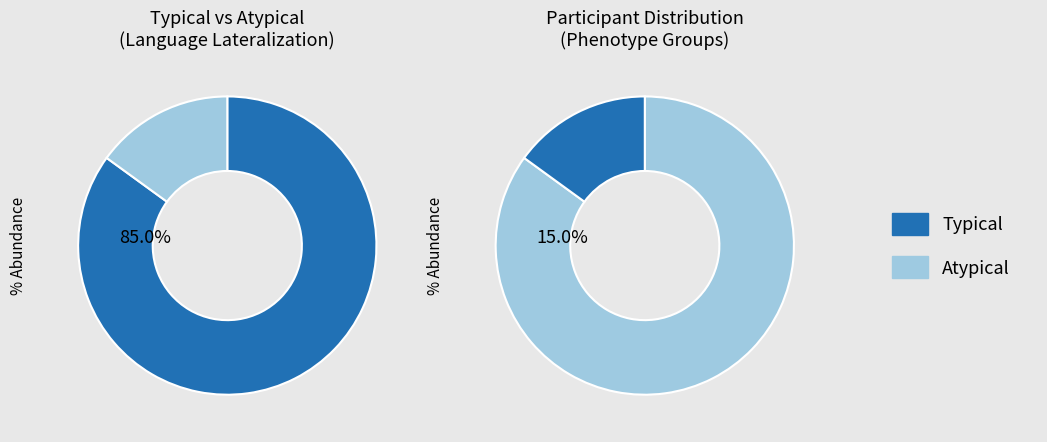

Combined, do Atypical and Typical account for over 50%?

Yes